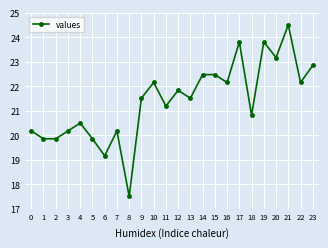

How many lines are shown in the chart?

1